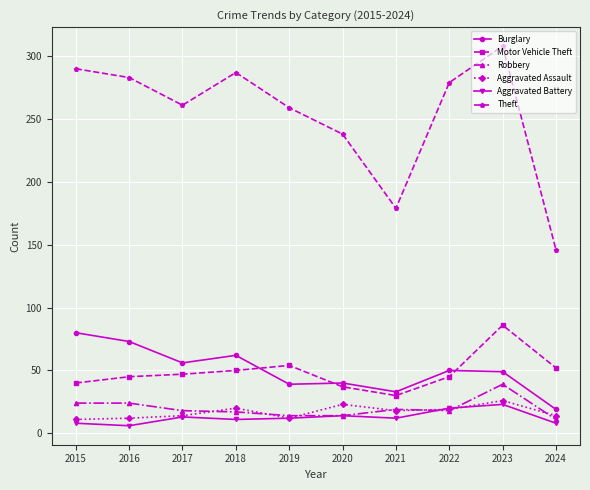

What is the value of the Aggravated Assault point at the 3rd from the left?

14